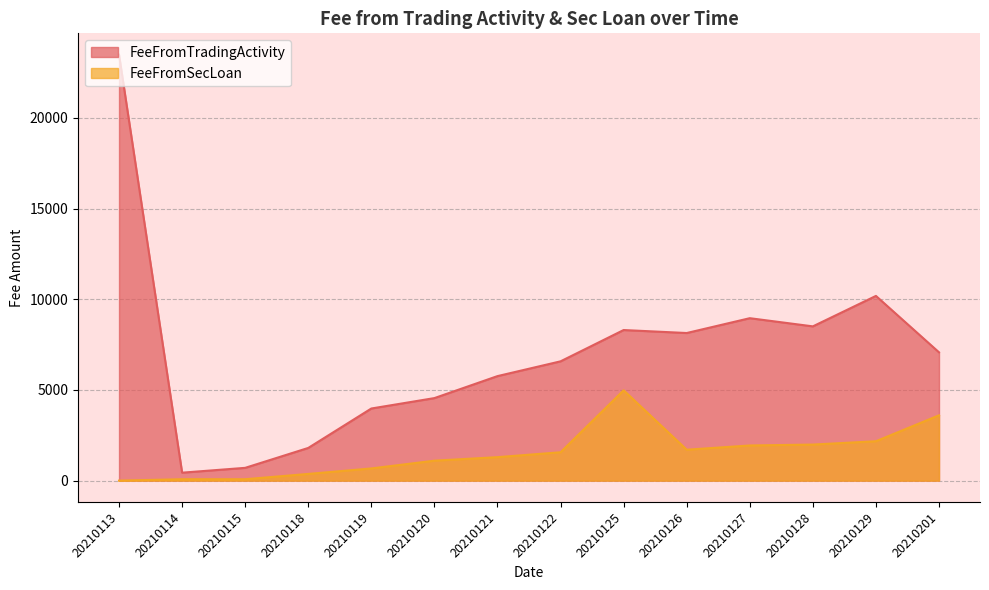

Where is FeeFromTradingActivity nearest to the value 11964?

20210129